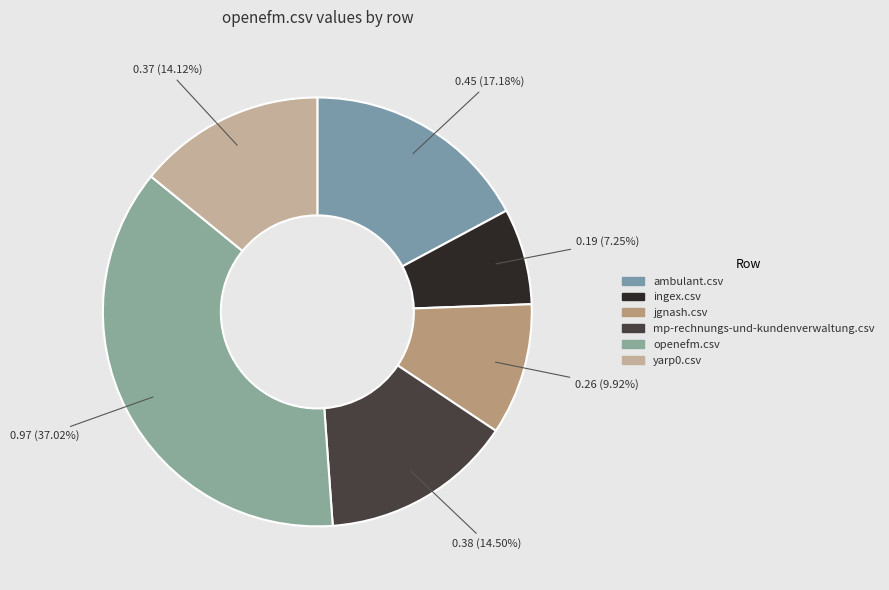

What is the total percentage of jgnash.csv and yarp0.csv?

24.0%